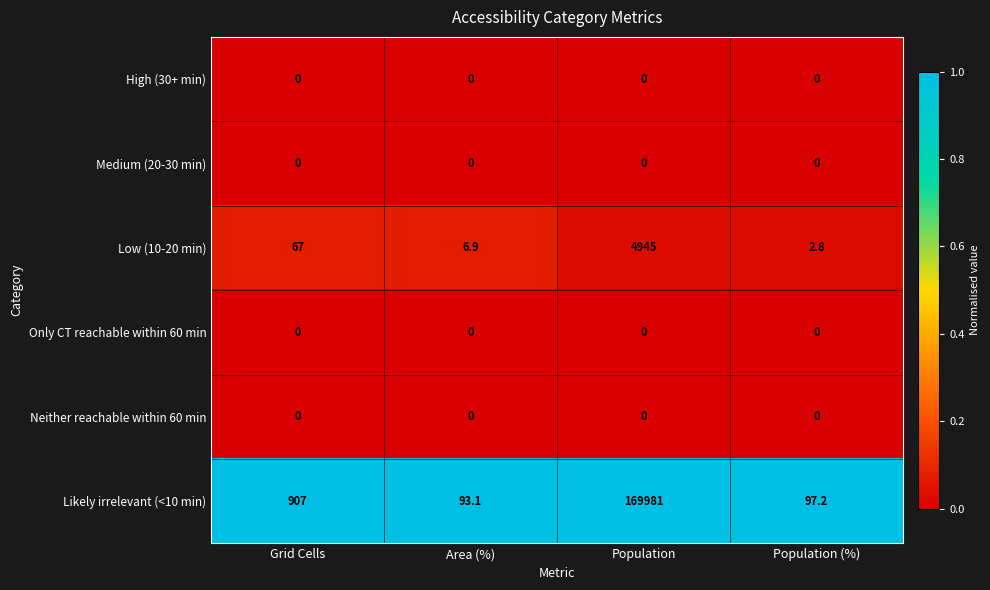

Is the value of Low (10-20 min) at Population greater than the value of Only CT reachable within 60 min at Population (%)?

Yes